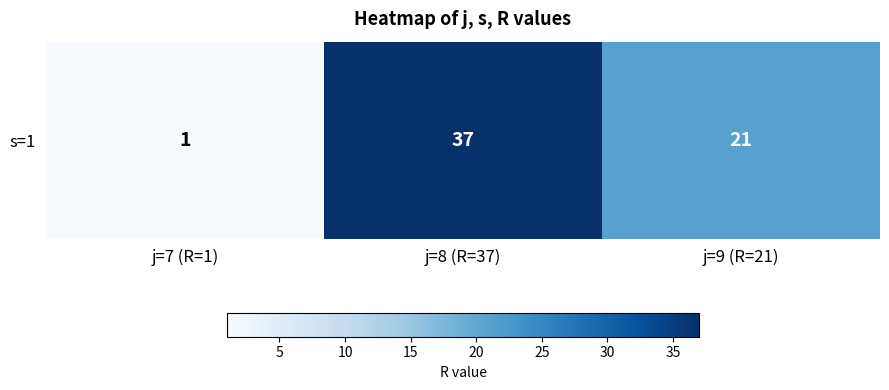

How many values are below 21?

1